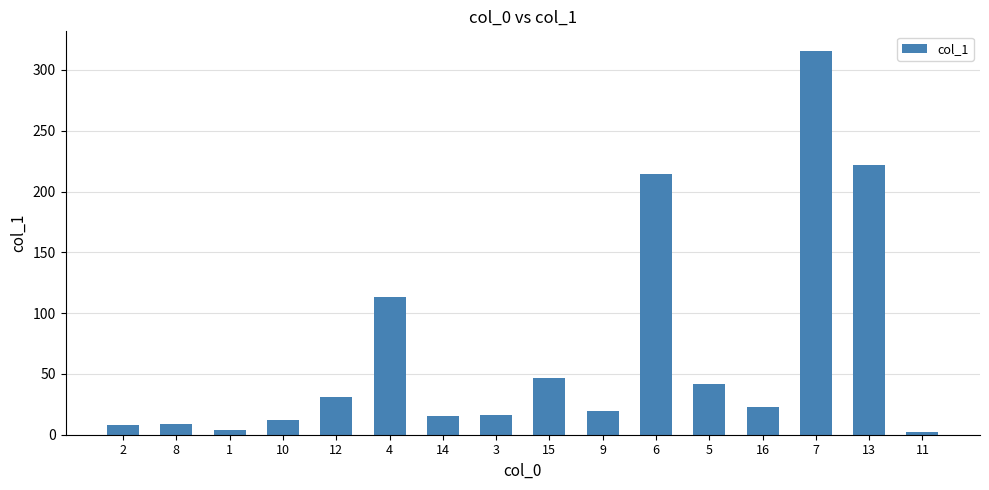

The value at 15 is 73.4. True or false?

False